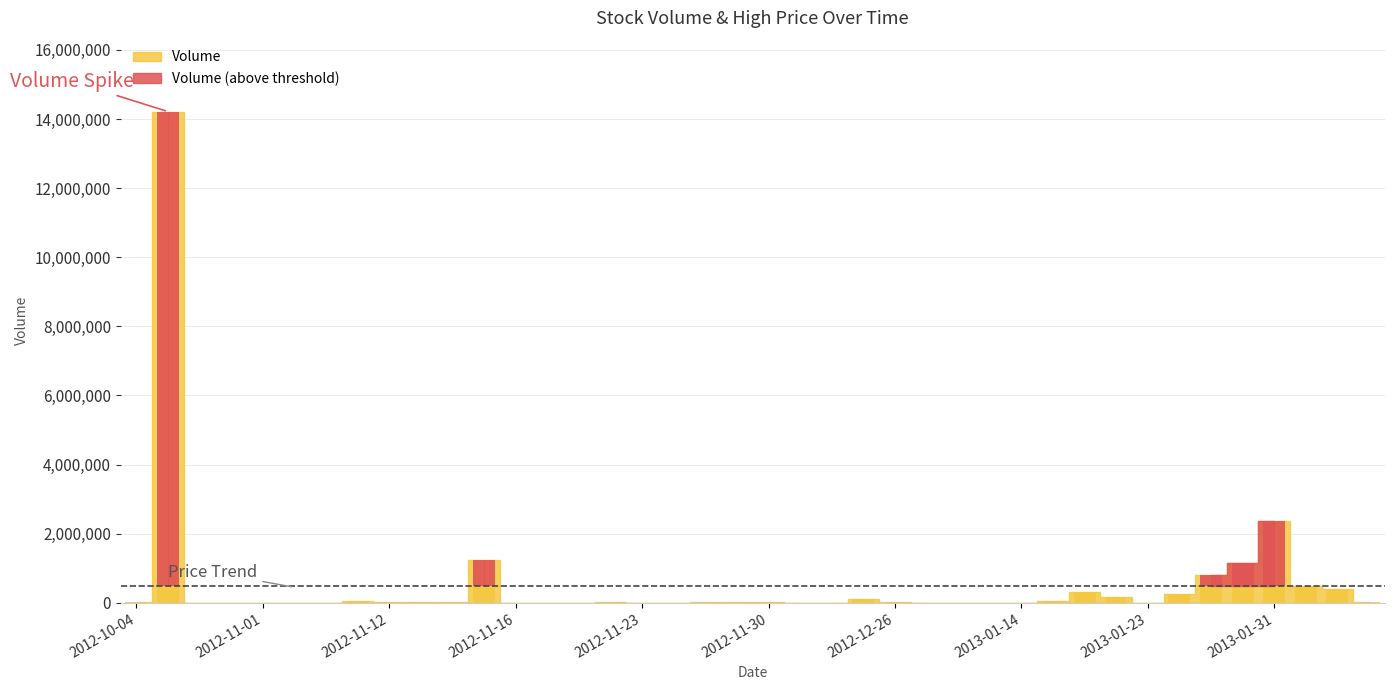

At which category does the chart reach its minimum across all series?

2012-11-05